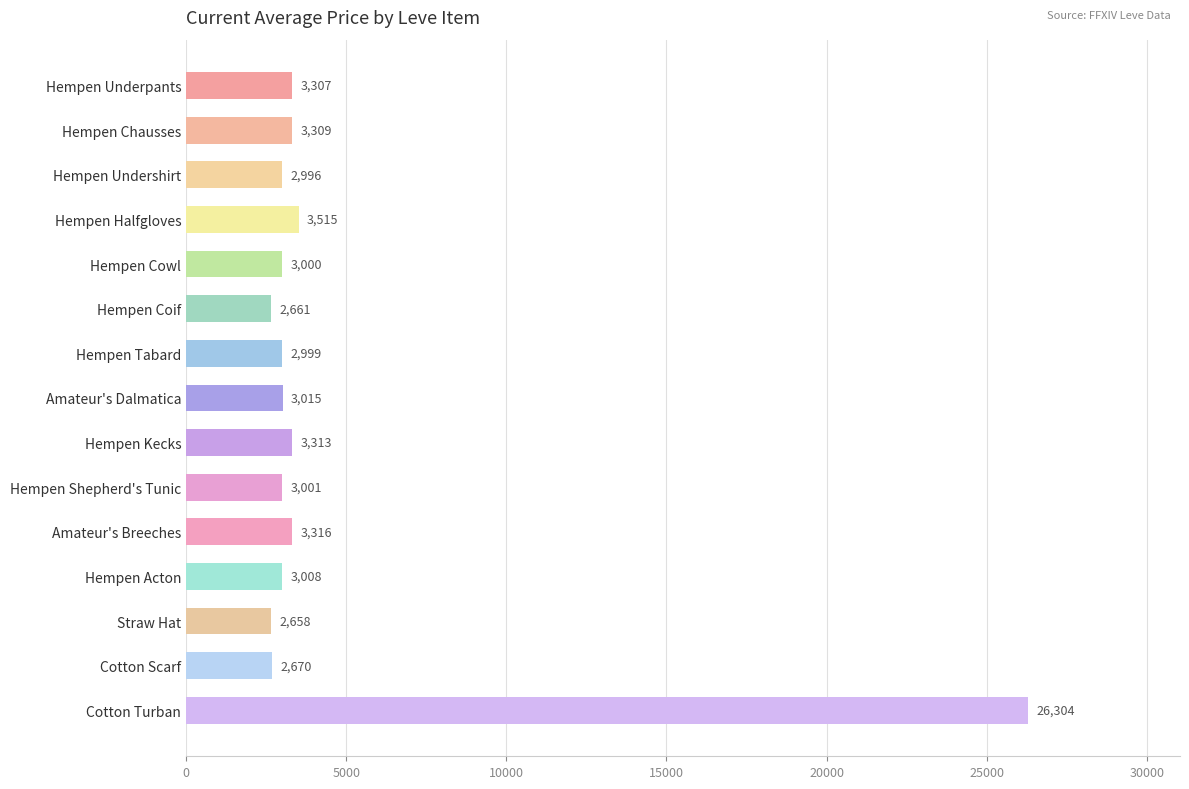

What is the value of the 1st bar from the top?

3307